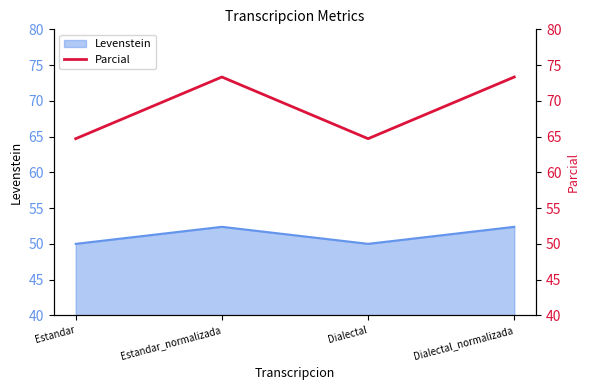

List the labels in order of value, largest first.

Estandar_normalizada, Dialectal_normalizada, Estandar, Dialectal